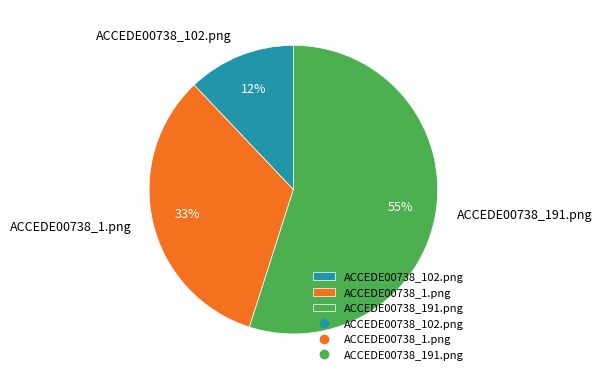

Which has a higher value, ACCEDE00738_102.png or ACCEDE00738_1.png?

ACCEDE00738_1.png